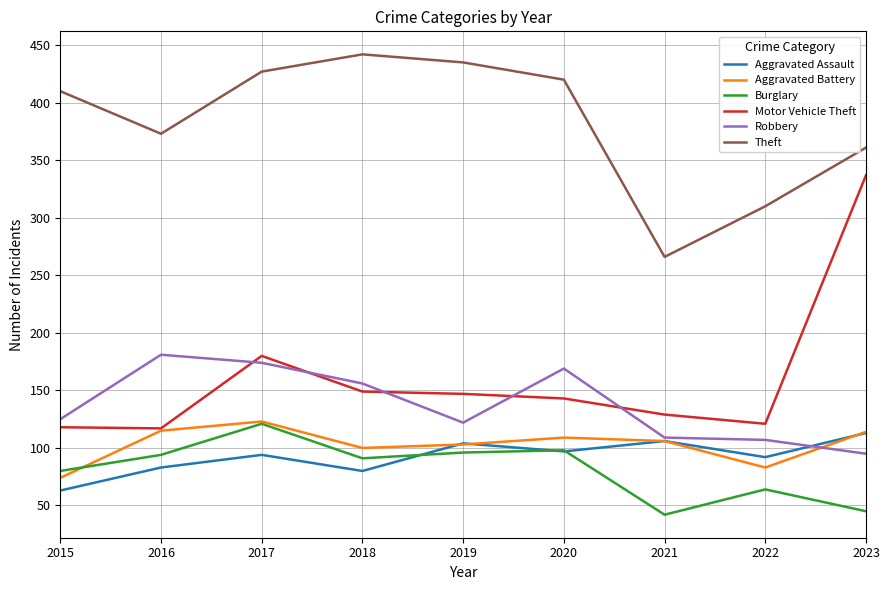

True or false: Robbery and Burglary intersect in this chart.

False